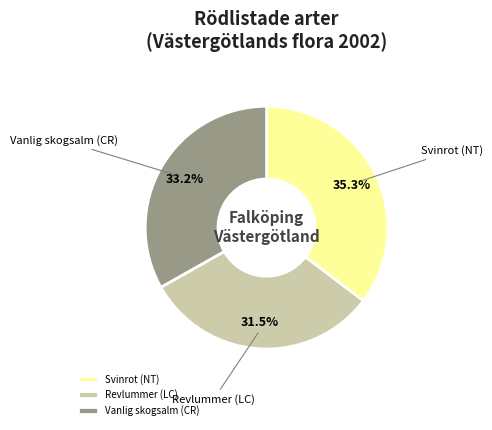

Approximately how many times larger is the value at Revlummer (LC) compared to Svinrot (NT)?

0.9